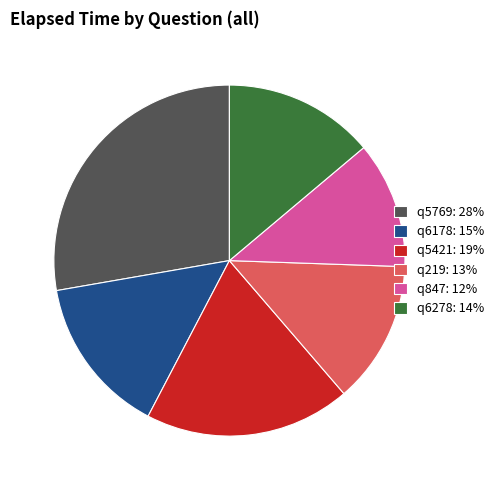

Combined, do q5769: 28% and q6278: 14% account for over 50%?

No